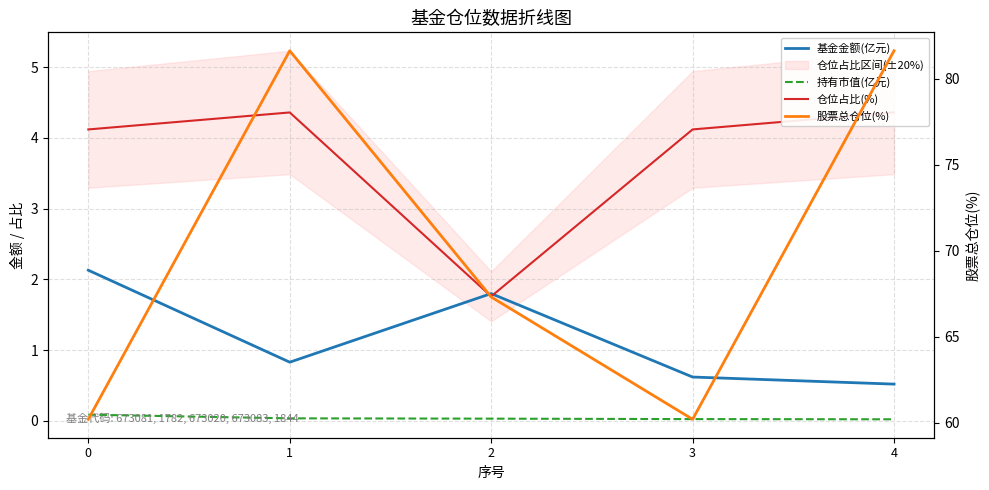

Count the 基金金额(亿元) values in the range 0 to 1.

3